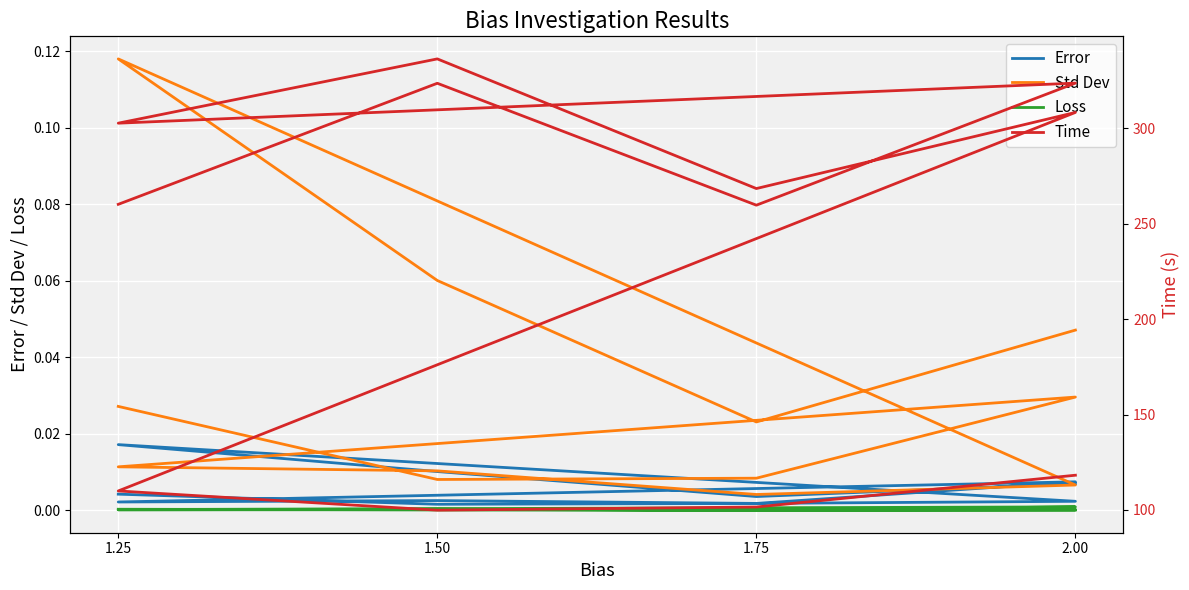

Which series has the largest total across all categories?

Time